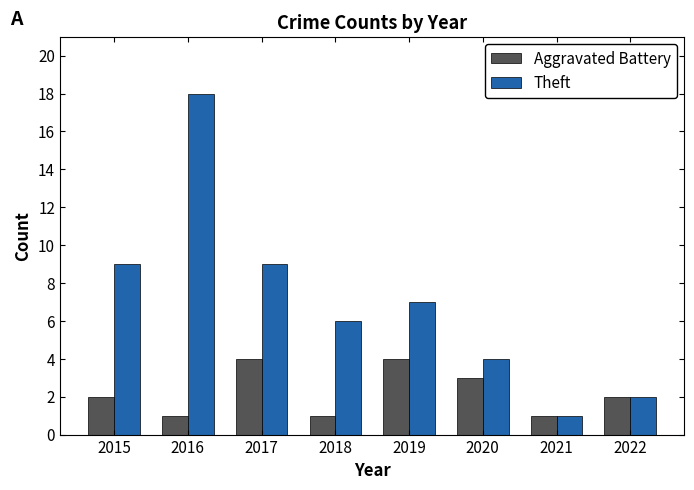

At 2017, list the series in order from smallest to largest.

Aggravated Battery, Theft